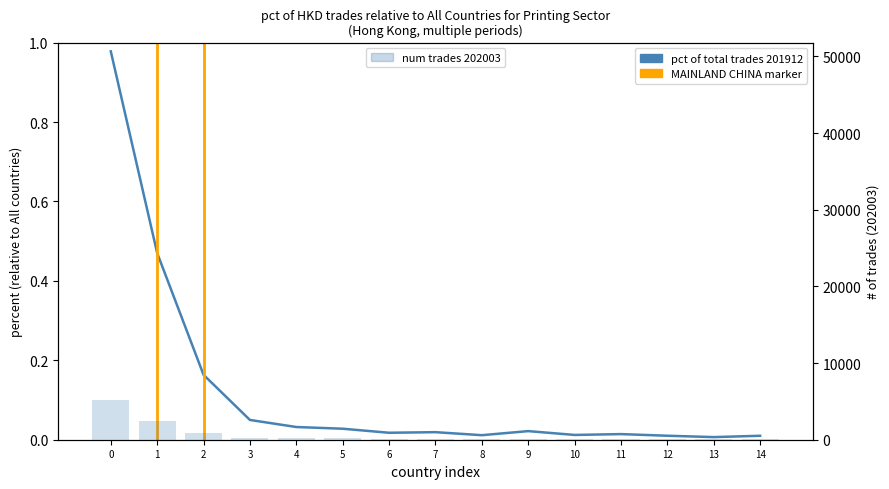

At how many categories does at least one series exceed 4910?

1